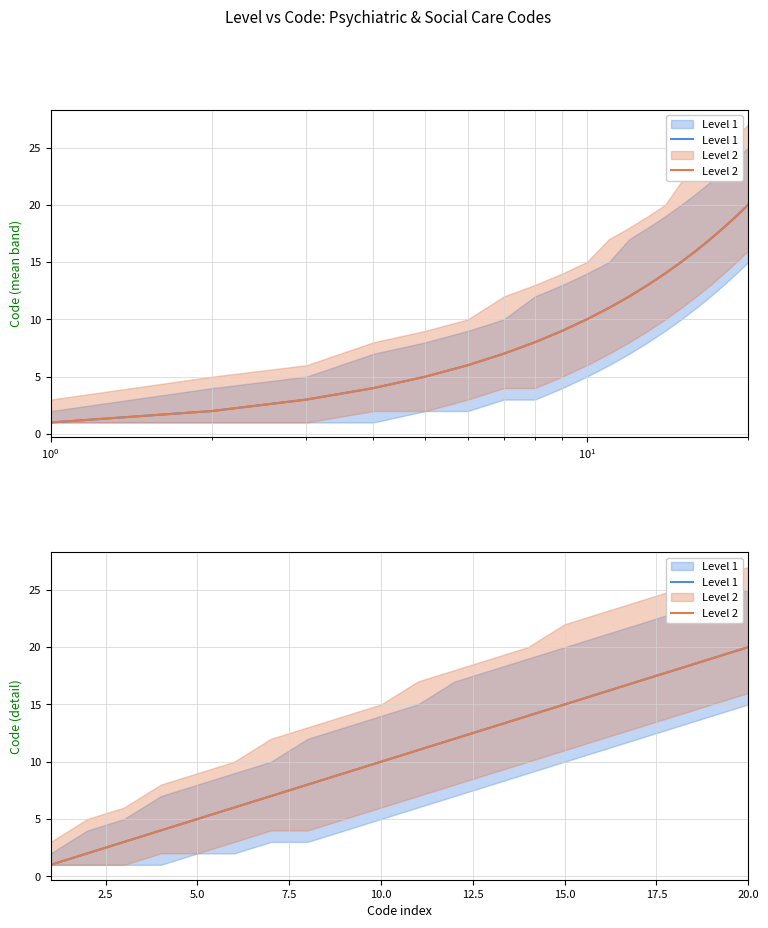

List the series in order of their peak value, highest first.

Level 1, Level 2